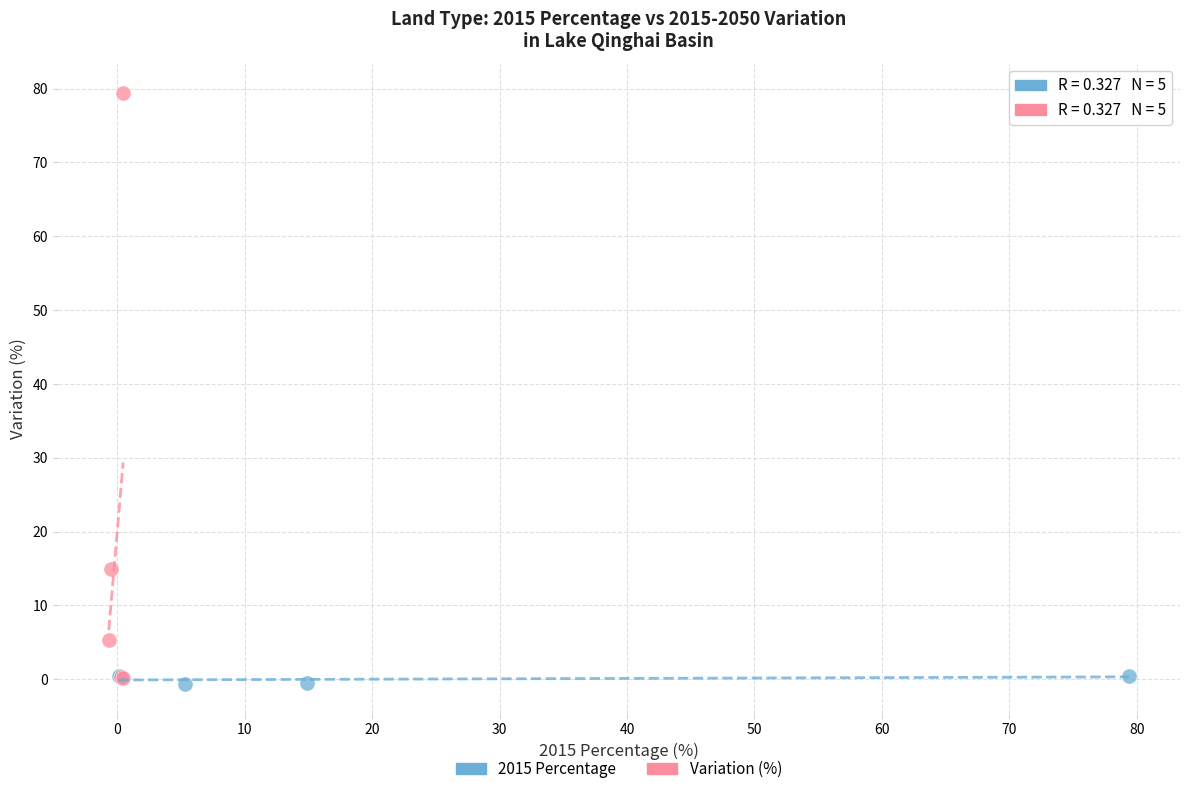

Which series has the largest Y range (max minus min)?

Variation (%)